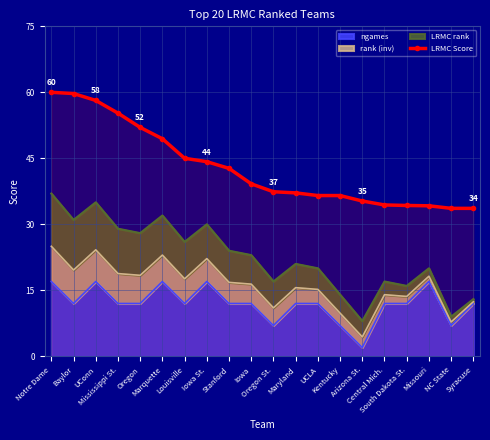

Read the value at Syracuse.

33.6